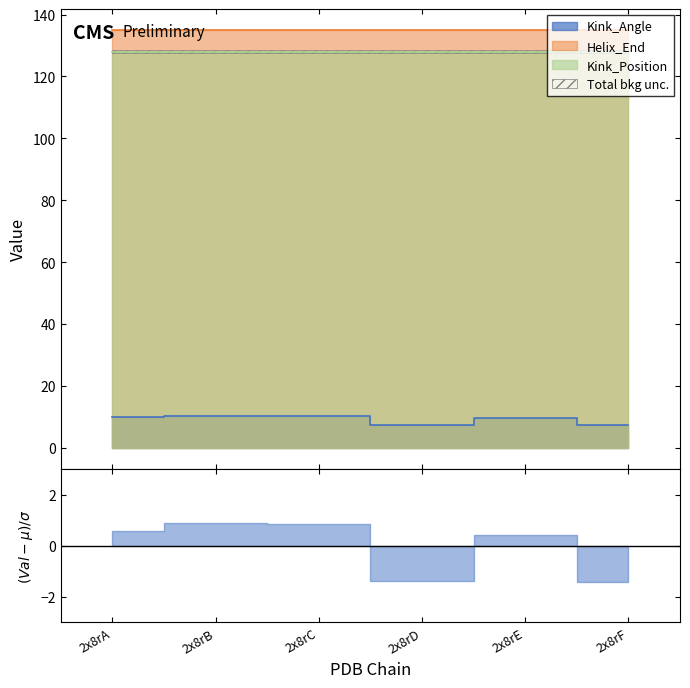

Which has a higher value, 2x8rF or 2x8rB?

2x8rB